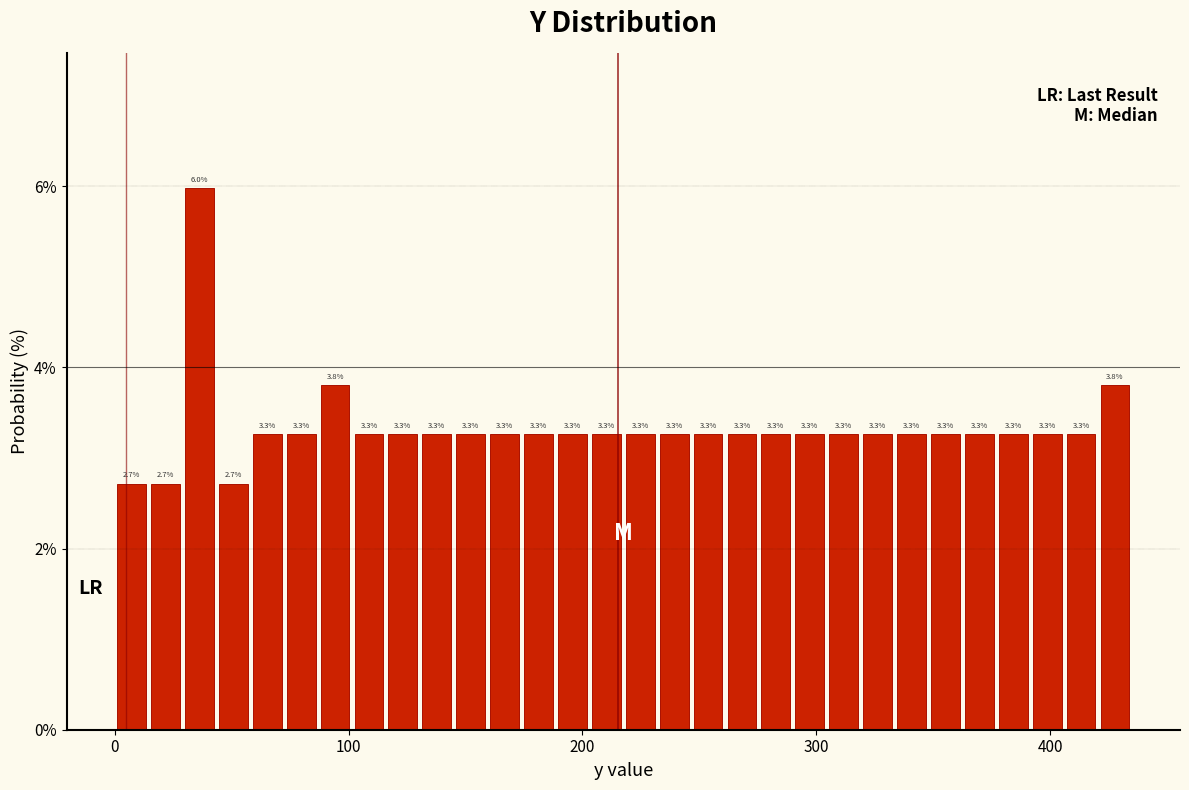

Around what value on the x-axis is the tallest bar? Give the approximate position of its centre, as read against the axis.

40